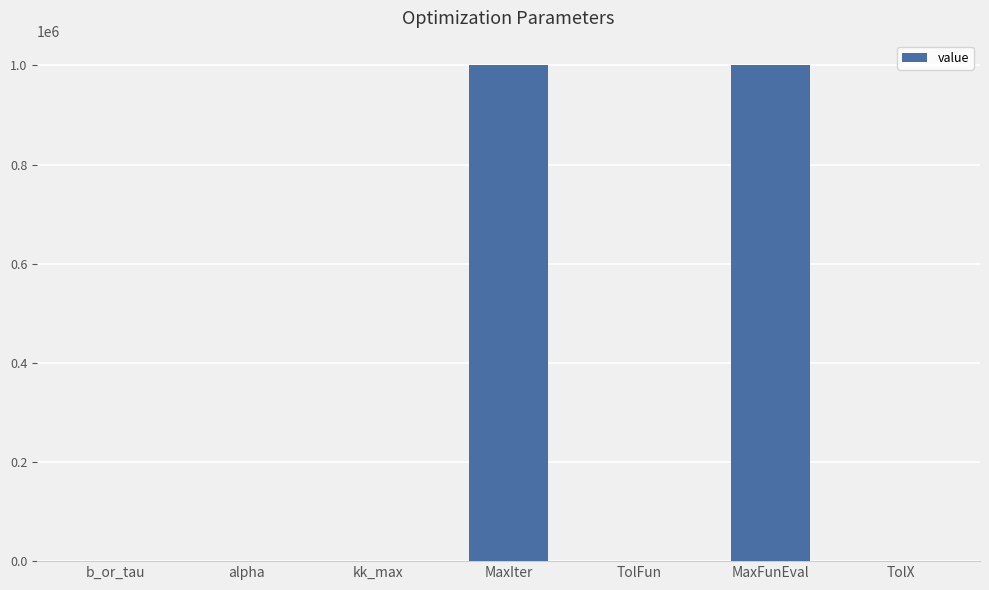

What is the maximum value shown in the chart?

1000000.0